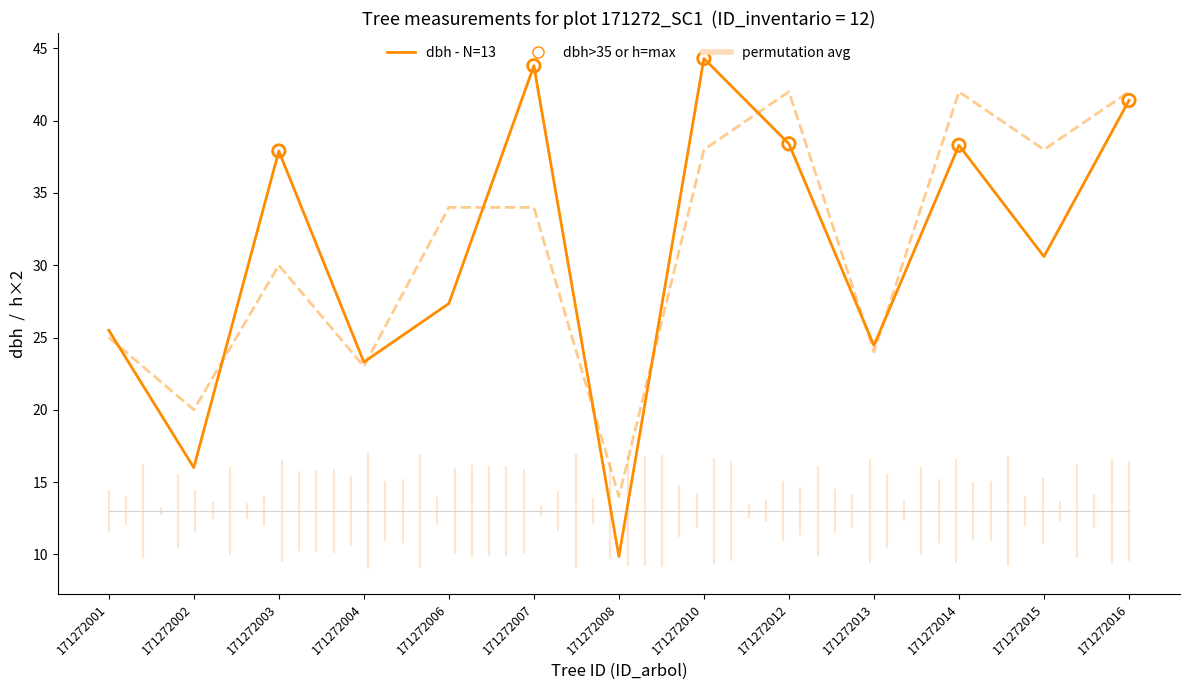

Which series contains the highest Y value?

dbh